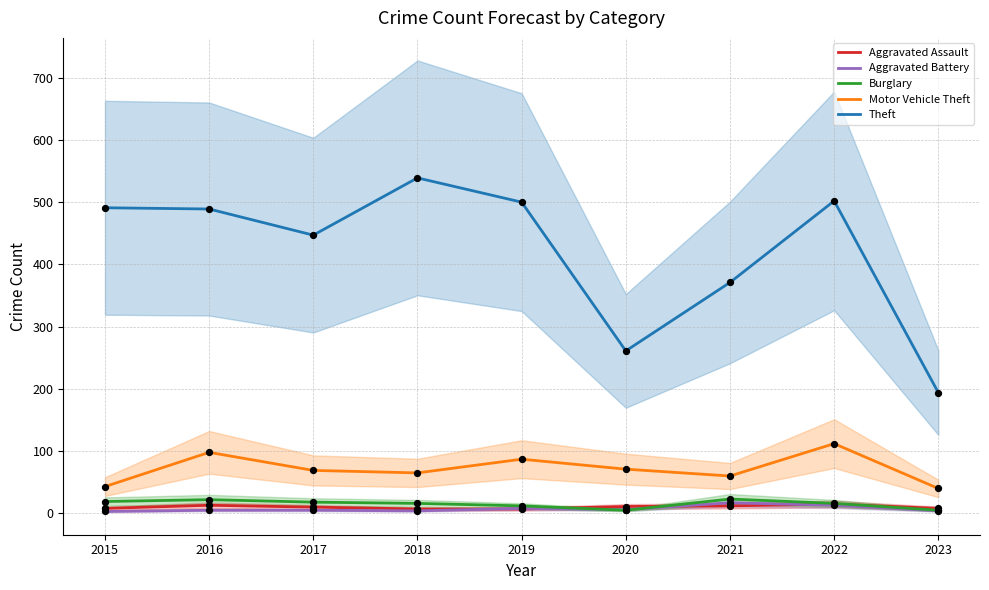

At how many categories does at least one series exceed 226?

8